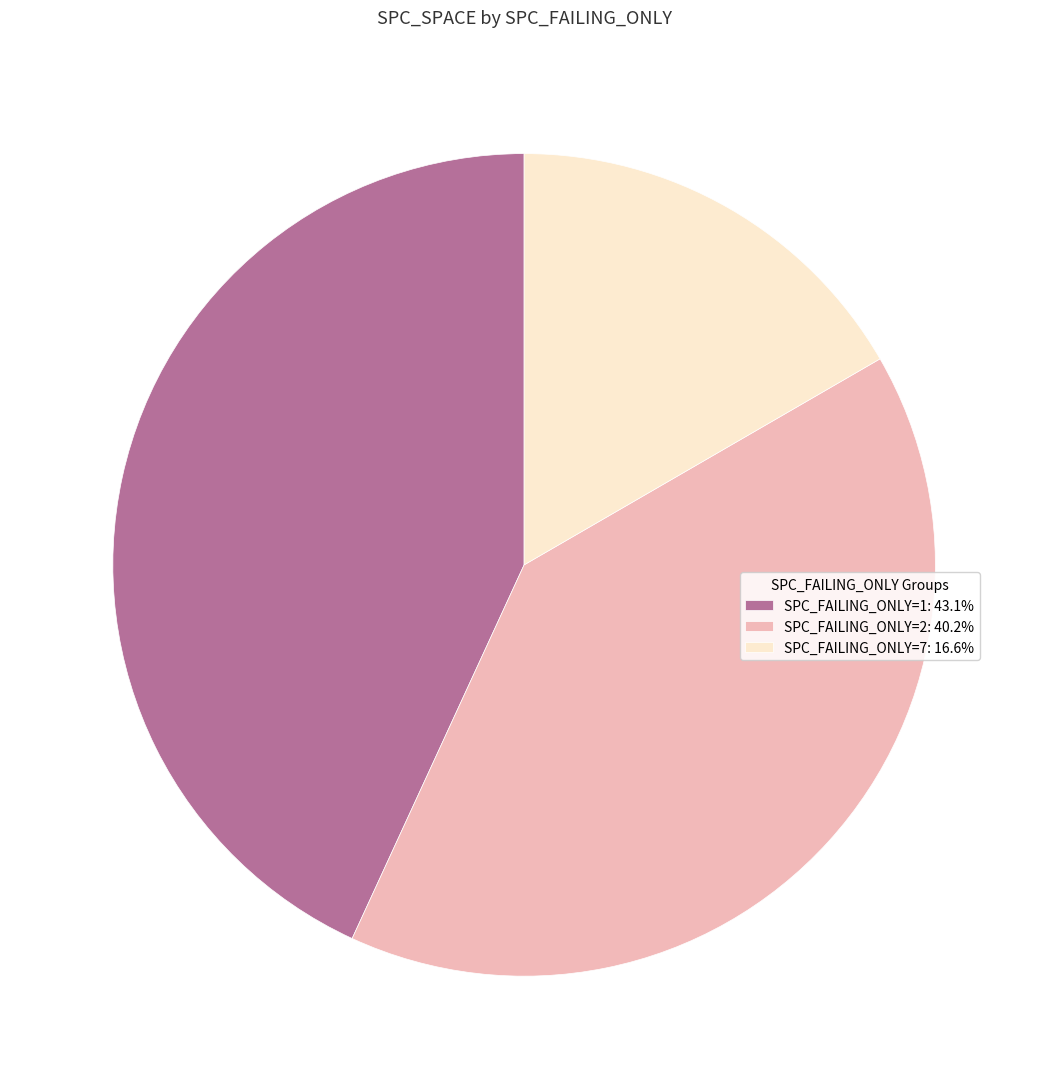

Do SPC_FAILING_ONLY=7: 16.6% and SPC_FAILING_ONLY=2: 40.2% together represent more than half of the pie?

Yes